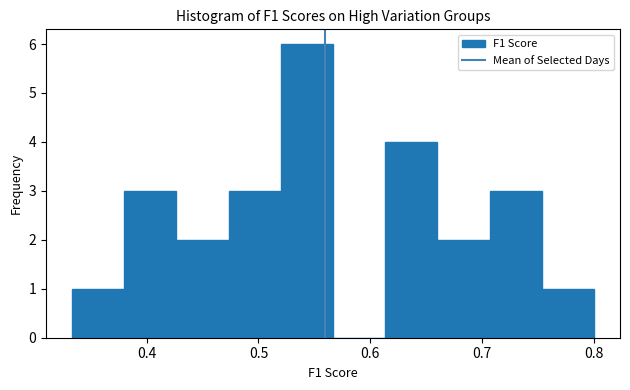

Reading left to right, list every bar in this chart as the range it spans on the x-axis followed by its height. Neither the bar edges nor the heights are printed on the chart, so give them approximately, as read against the axes.

0.33 to 0.38: 1
0.38 to 0.43: 3
0.43 to 0.47: 2
0.47 to 0.52: 3
0.52 to 0.57: 6
0.57 to 0.61: 0
0.61 to 0.66: 4
0.66 to 0.71: 2
0.71 to 0.75: 3
0.75 to 0.80: 1